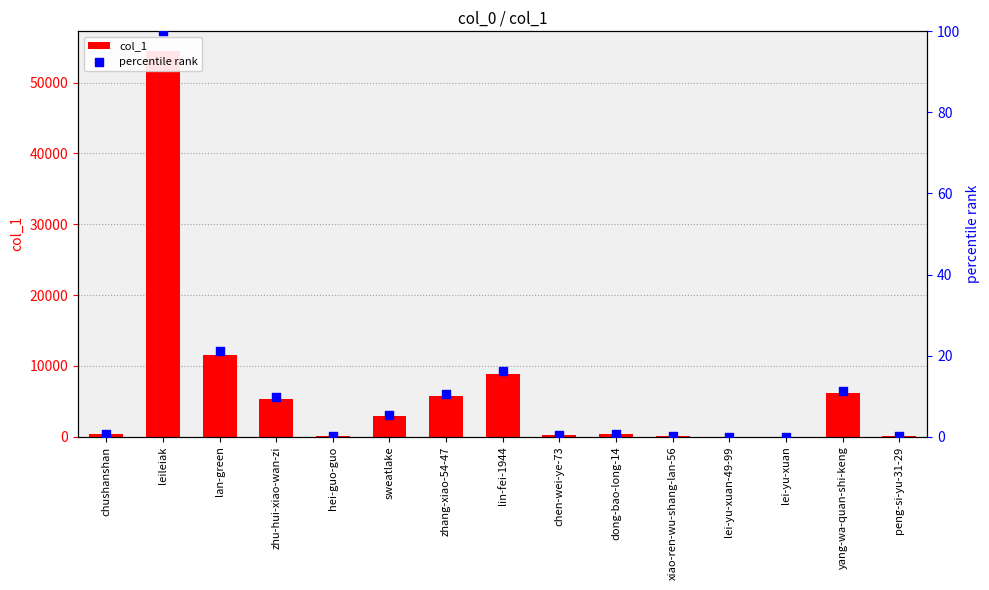

Which series has the largest total across all categories?

col_1